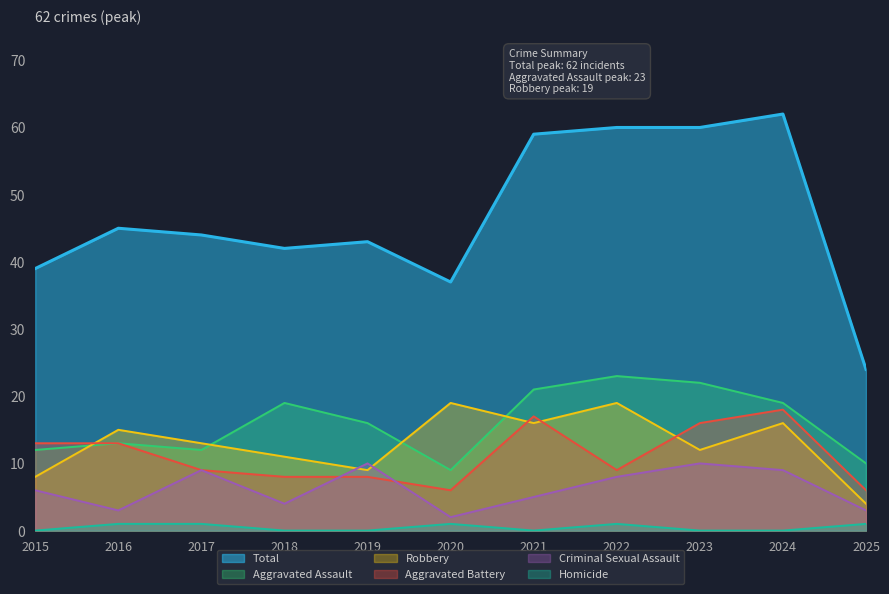

Does the chart display data point markers on the line(s)?

No